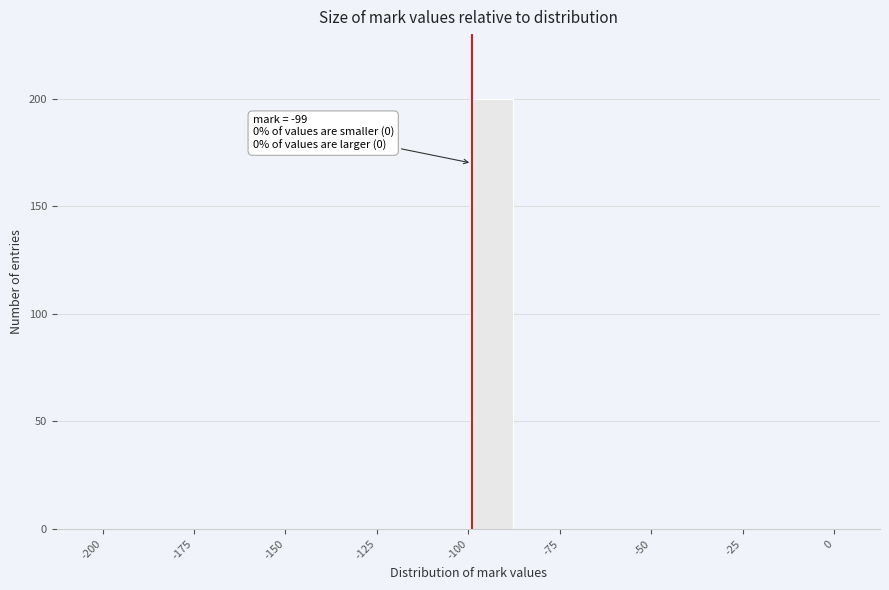

Read against the x-axis, roughly where is the centre of the tallest bar?

-95